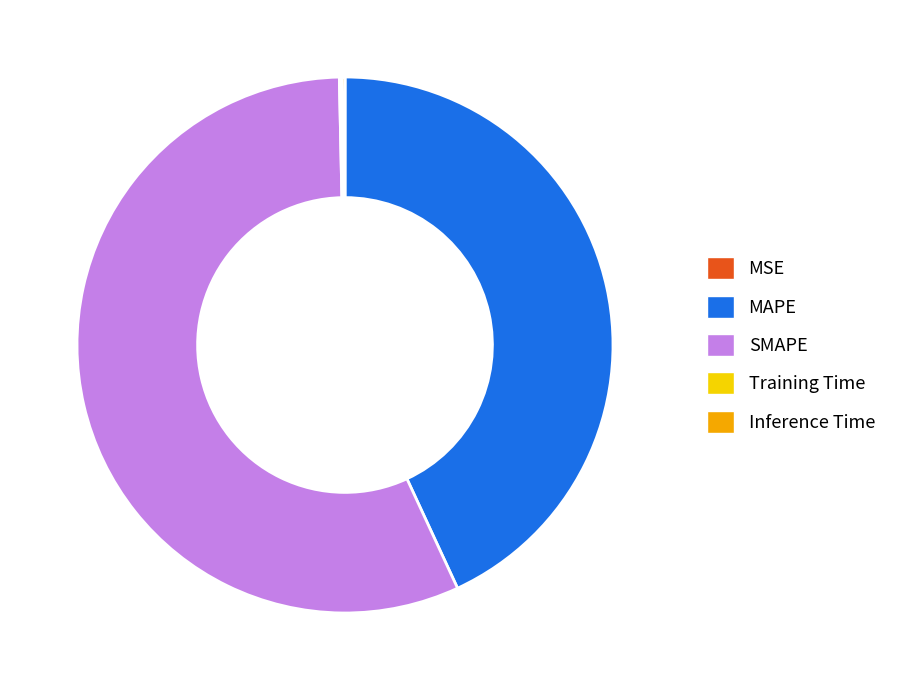

Do MAPE and SMAPE together represent more than half of the pie?

Yes